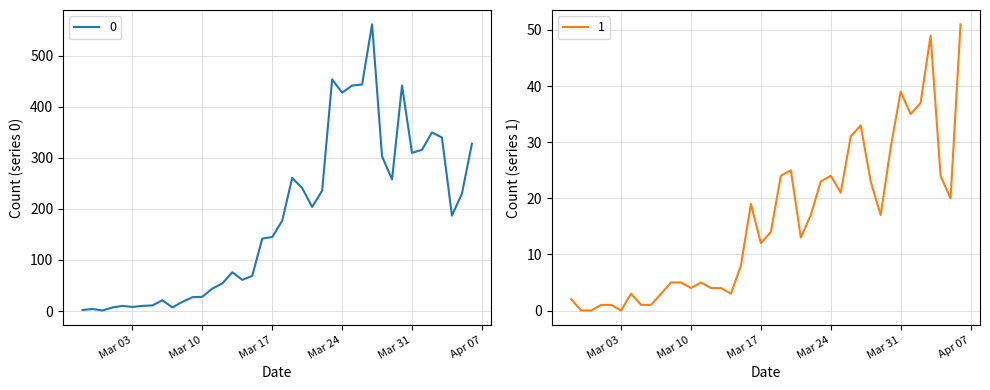

What is the difference between the maximum and minimum values in the 0 series?

561